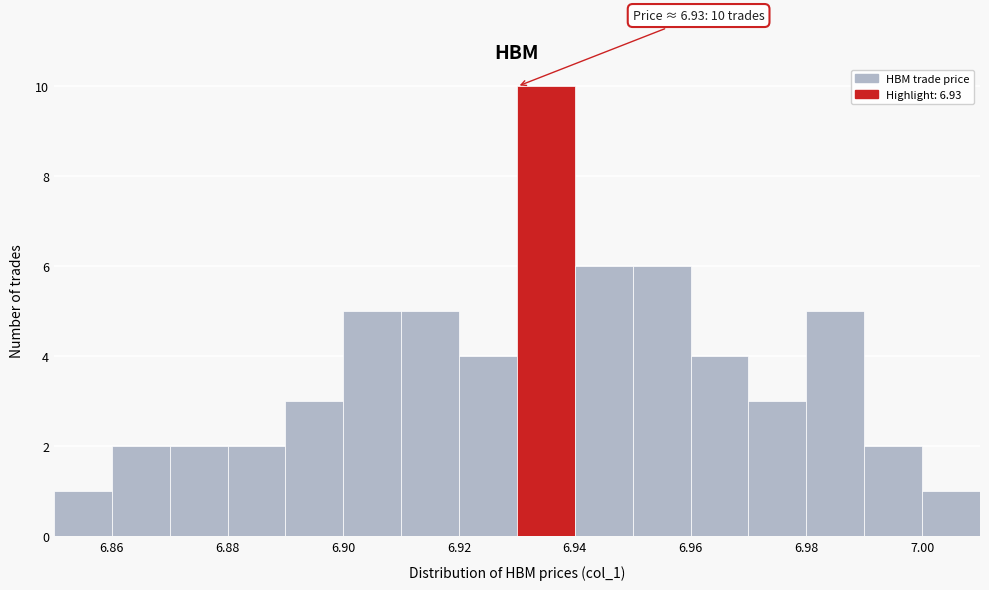

Over which range of the x-axis is the bar tallest?

6.93 to 6.94